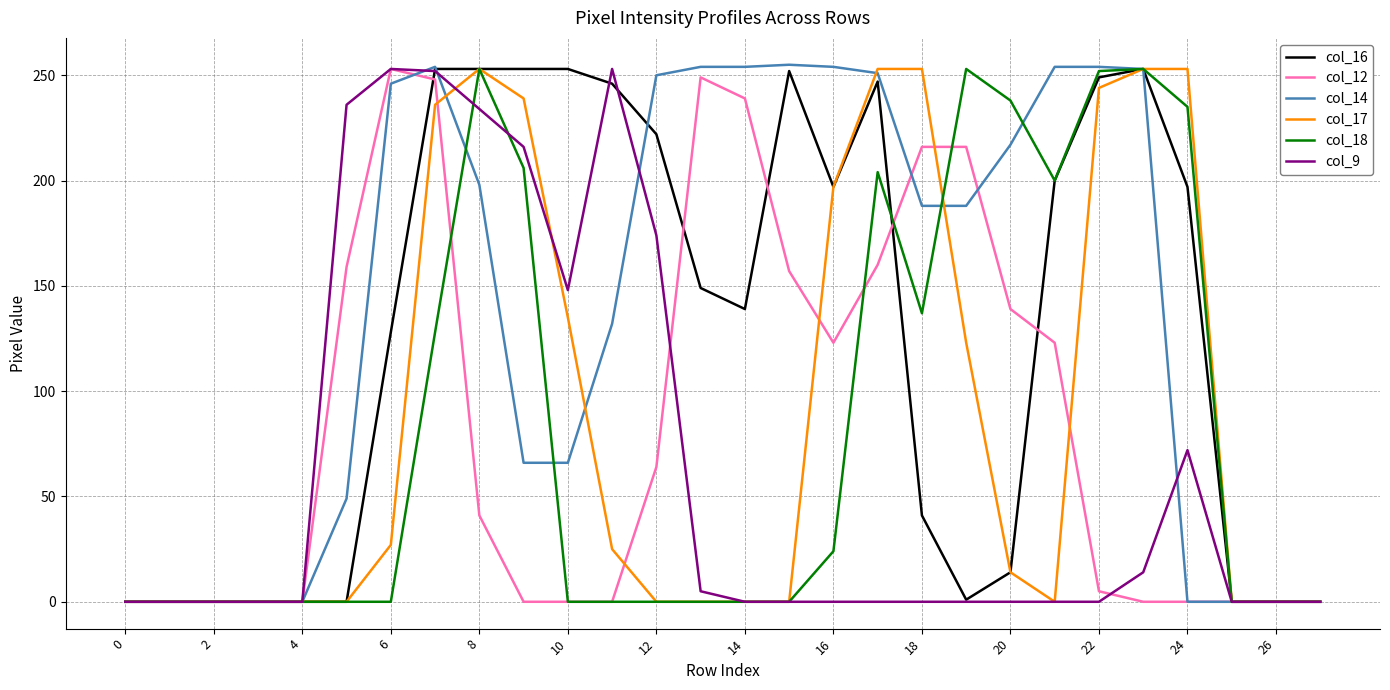

True or false: col_18 has more than 1 interior local peaks.

True